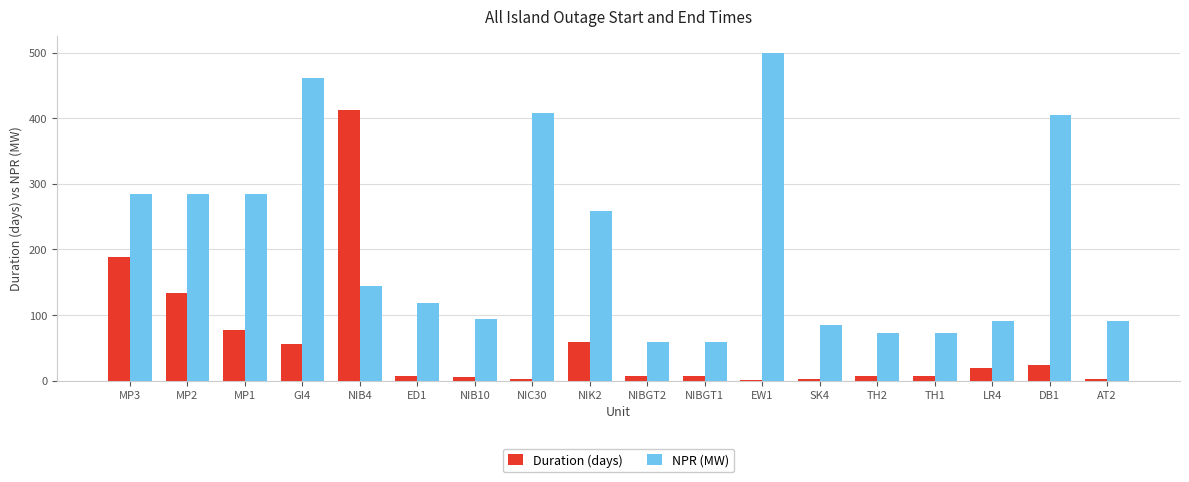

What is the total value across all series at MP2?

419.0